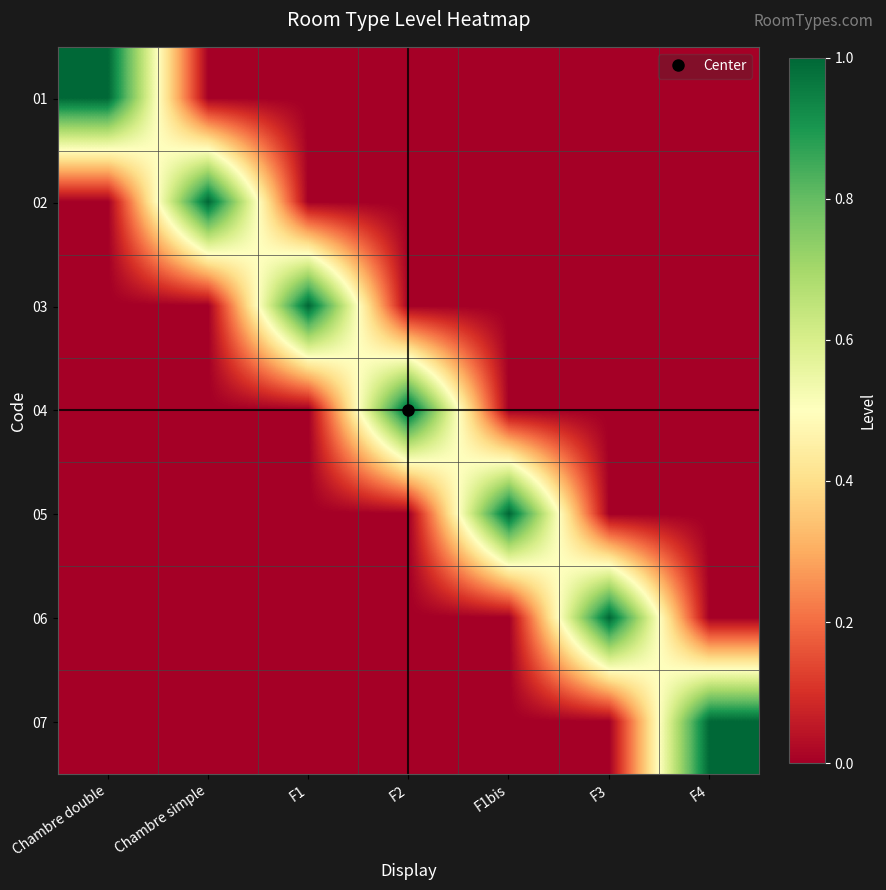

Which label corresponds to the smallest value in the chart?

Chambre simple